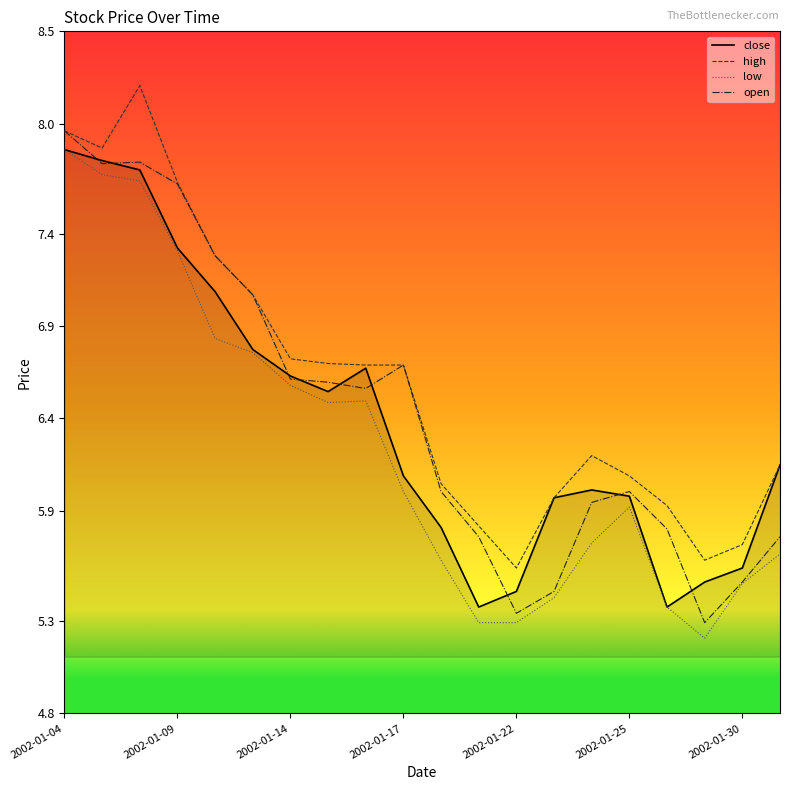

What is the smallest value displayed?

5.2